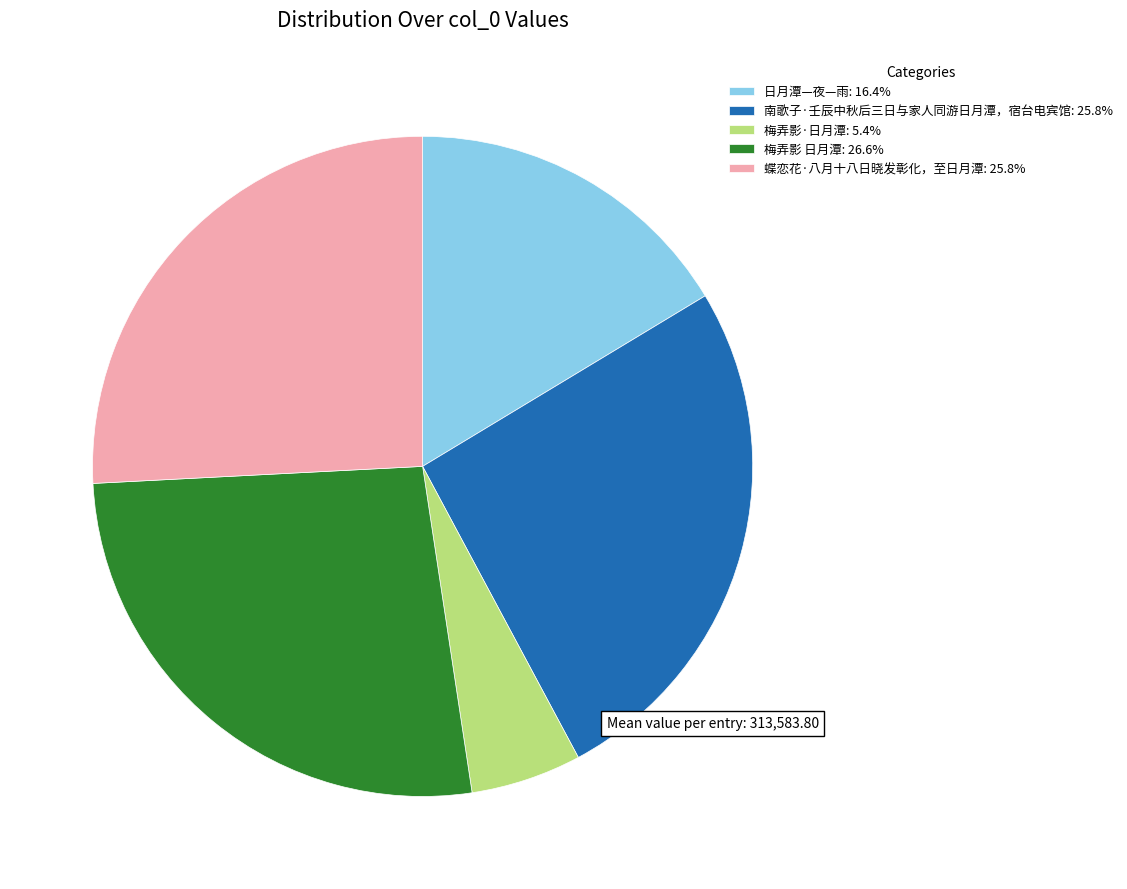

Do 梅弄影 日月潭: 26.6% and 日月潭—夜—雨: 16.4% together represent more than half of the pie?

No